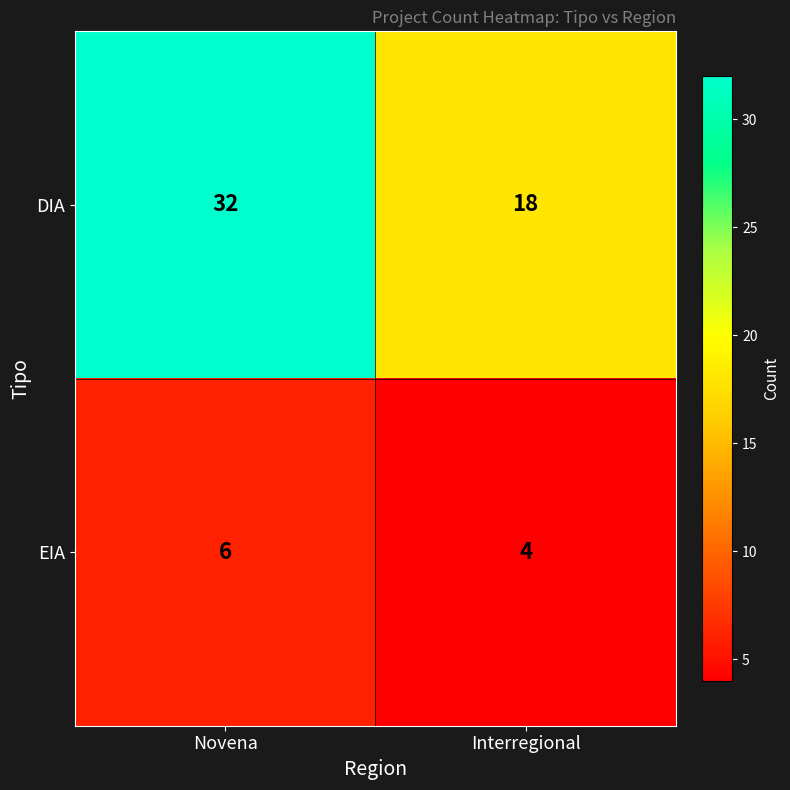

Rank the series at Interregional from lowest to highest value.

EIA, DIA